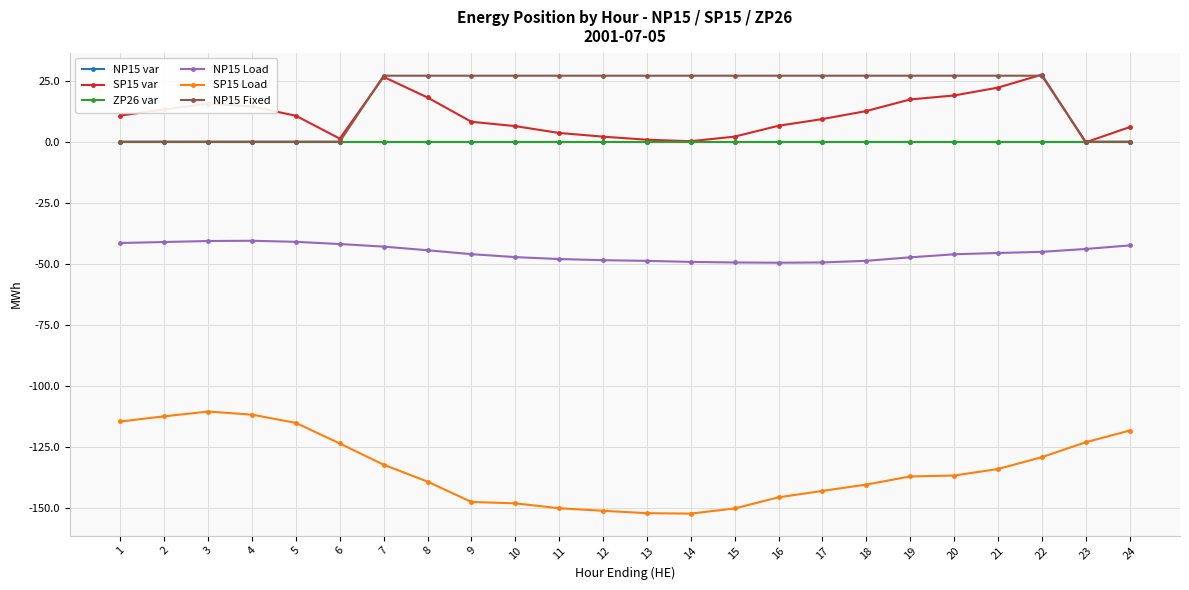

True or false: ZP26 var and NP15 var cross at least once.

False